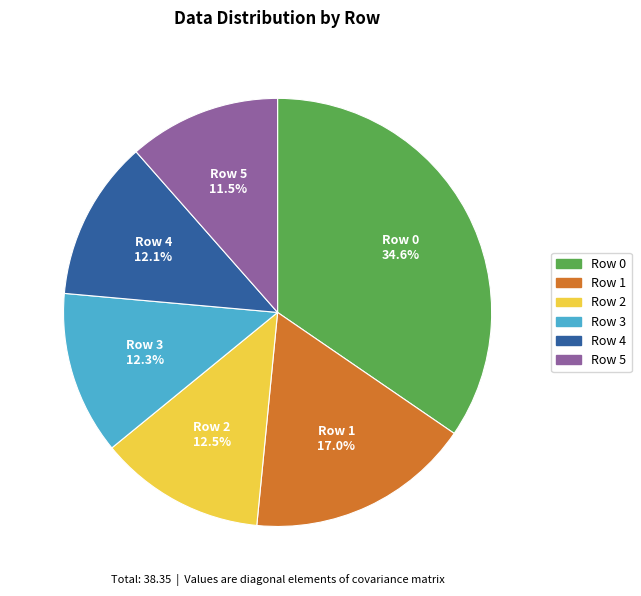

What is the smallest slice in the pie chart?

Row 5